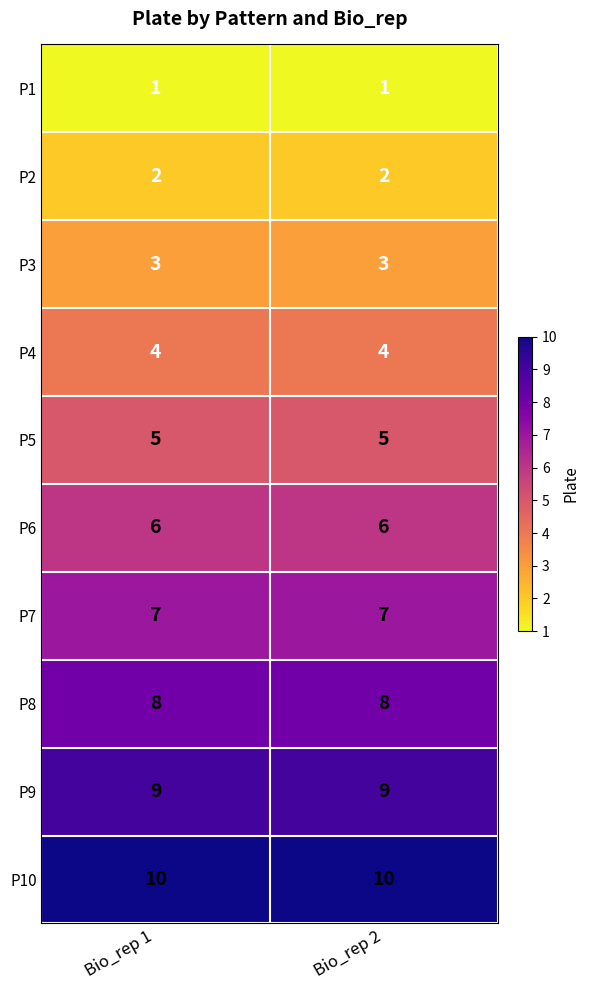

What is the lowest value of the P4 series?

4